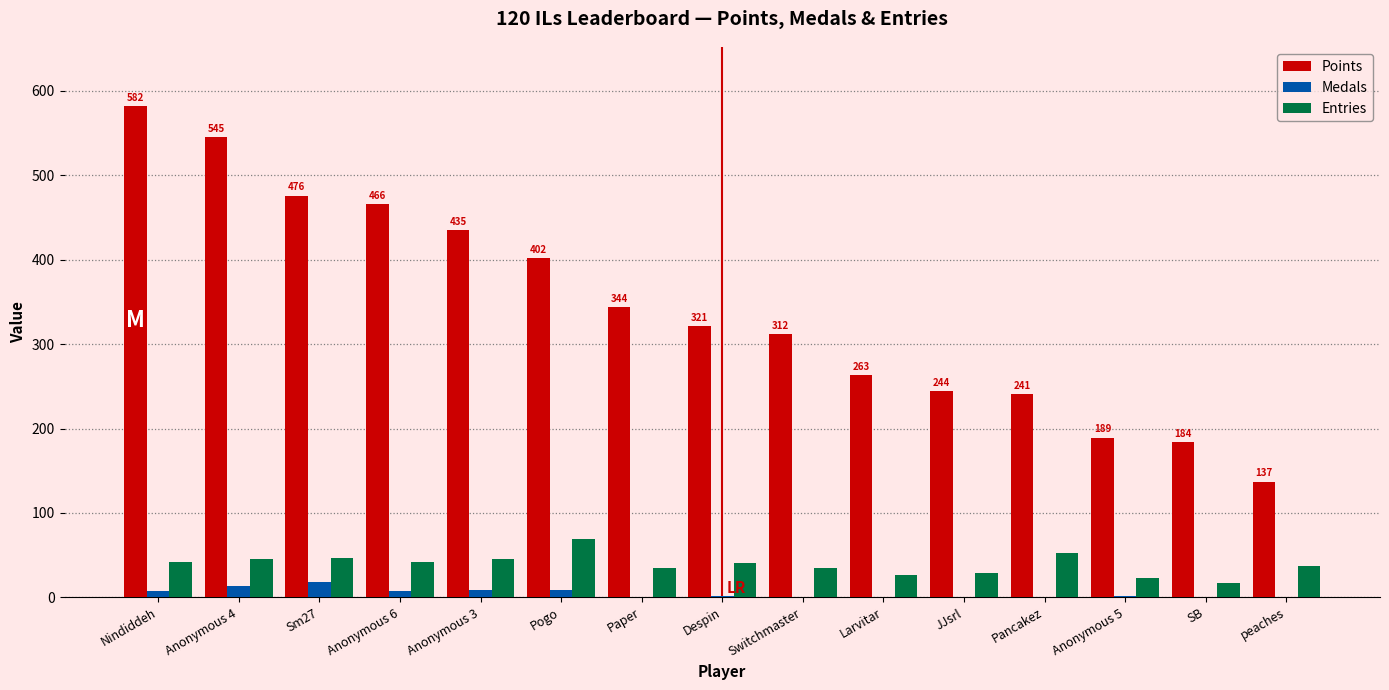

How many groups of bars are there?

15